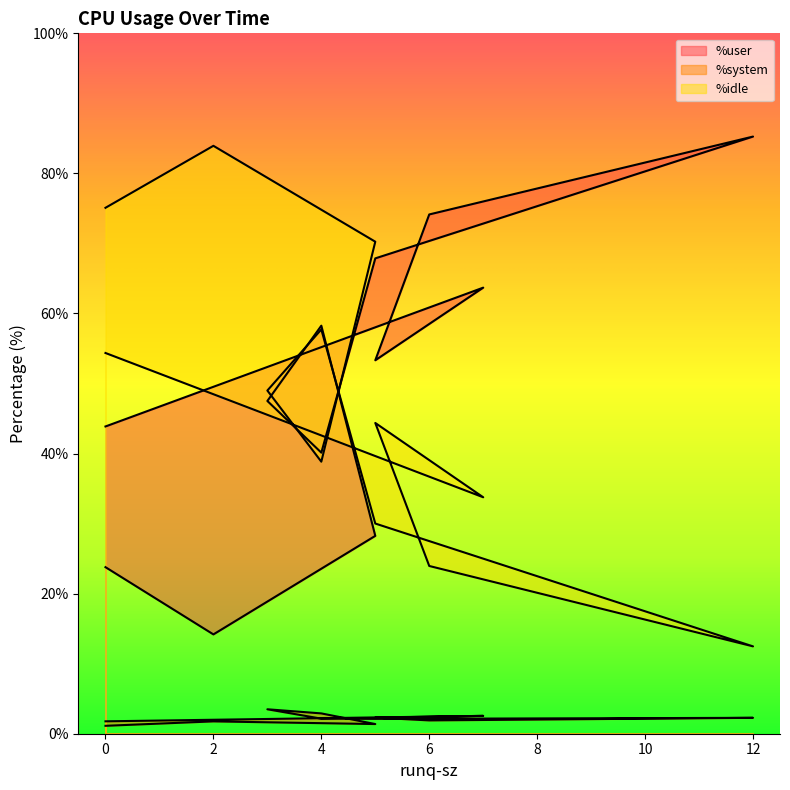

Reading left to right, extract all data points from this chart.

%user: 23.8	14.2	28.2	58.3	47.5	40.1	67.9	85.3	74.1	53.3	63.7	43.9
%system: 1.1	1.8	1.4	2.9	3.5	2.1	2.1	2.3	1.9	2.3	2.5	1.8
%idle: 75.1	83.9	70.2	38.8	49.0	57.7	30.0	12.5	23.9	44.4	33.8	54.4